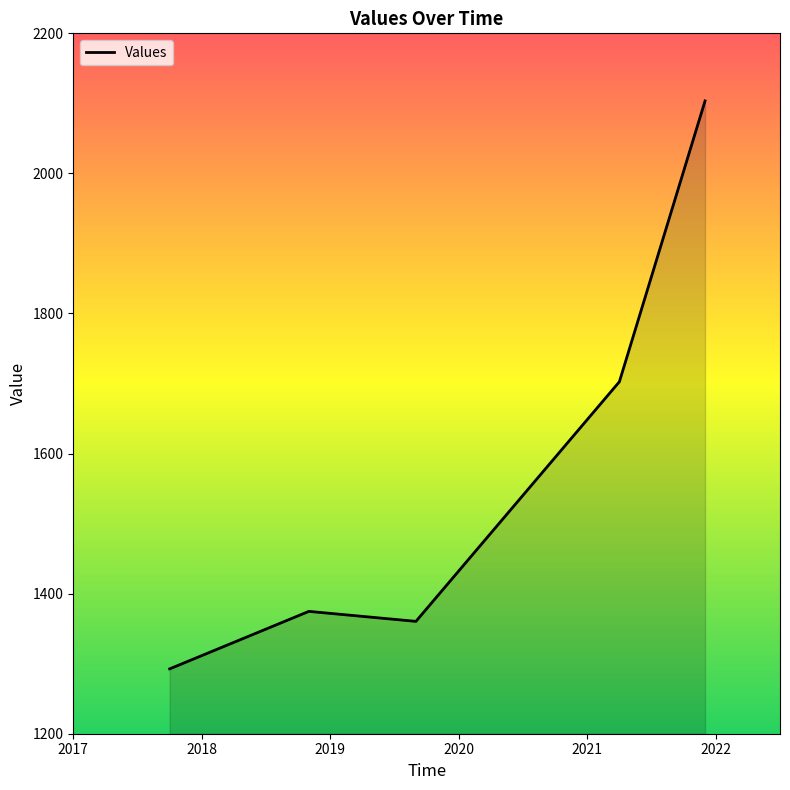

What is the average value?

1566.7